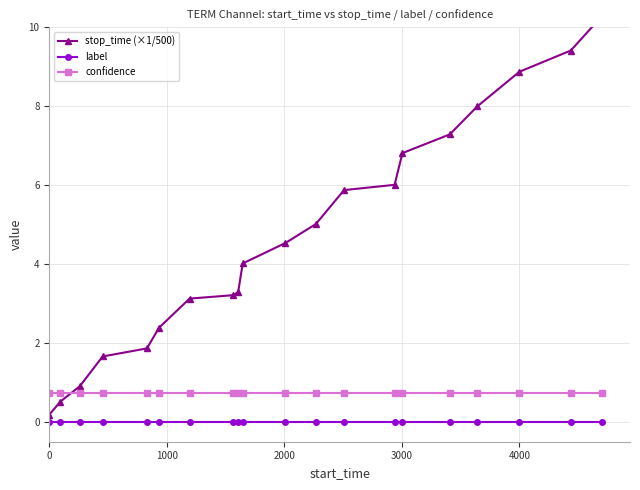

What is the maximum value shown in the chart?

10.3